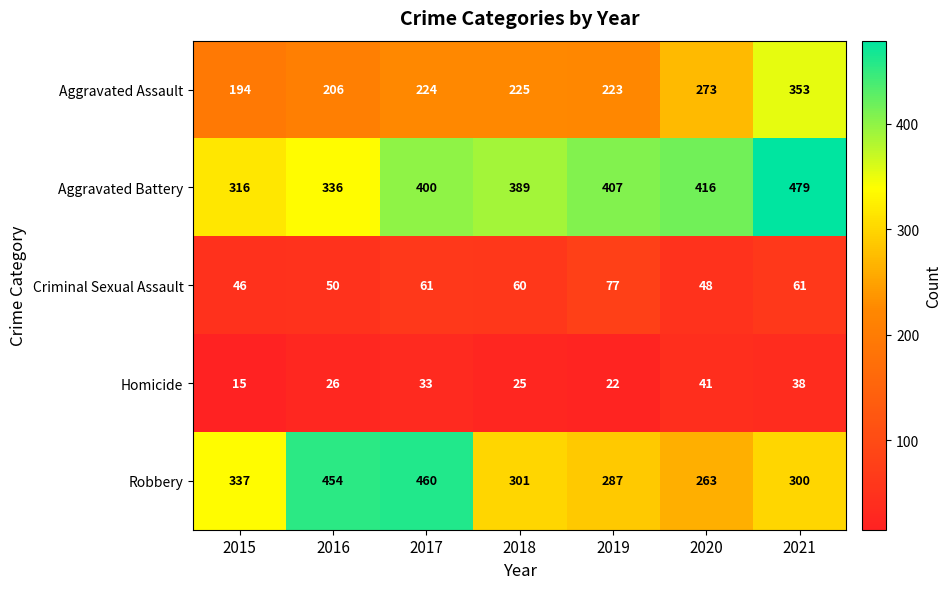

Which series has the widest spread of values?

Robbery